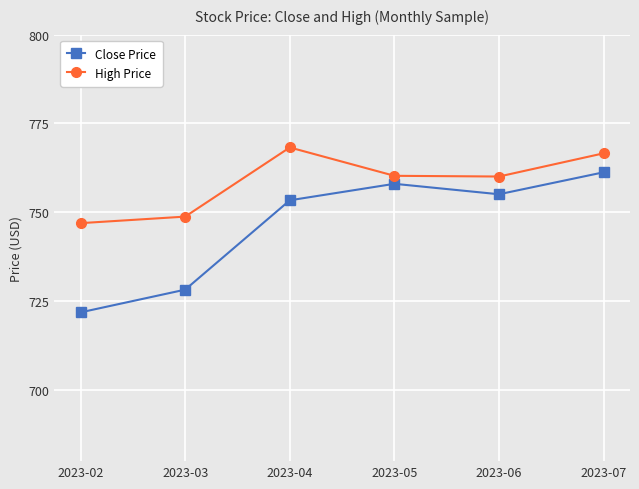

How many lines are shown in the chart?

2